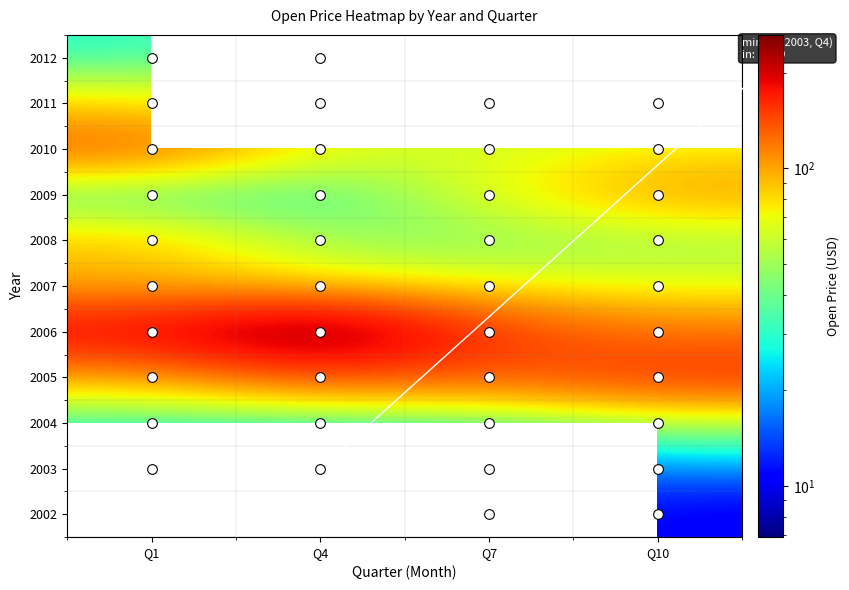

The value of 2007 at Q7 is 26.7. True or false?

False